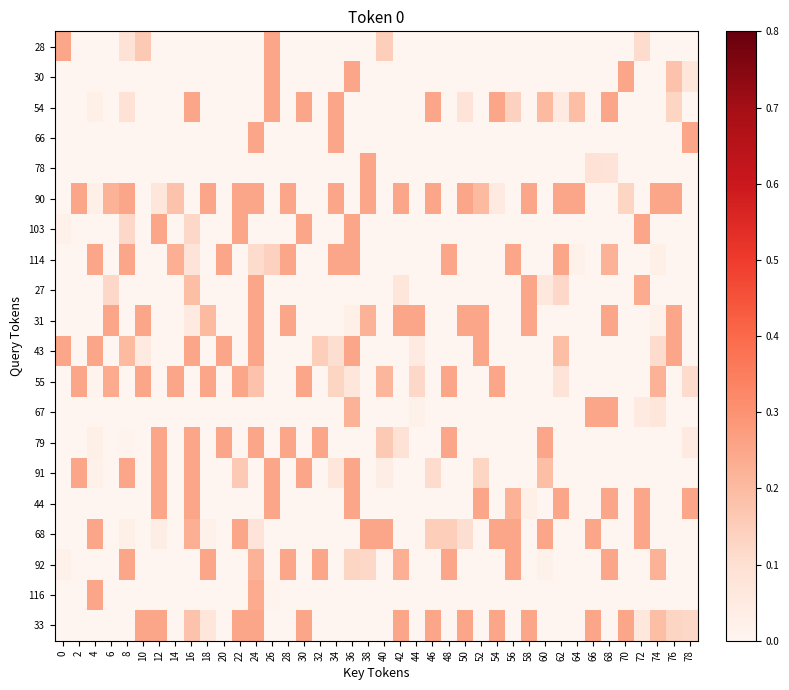

How many distinct data groups are displayed?

20